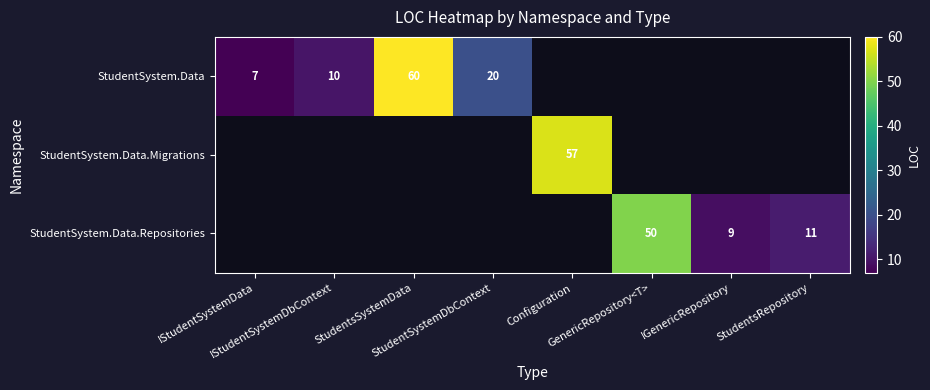

Is the value of StudentSystem.Data.Migrations at StudentSystemDbContext greater than the value of StudentSystem.Data.Repositories at StudentsSystemData?

No